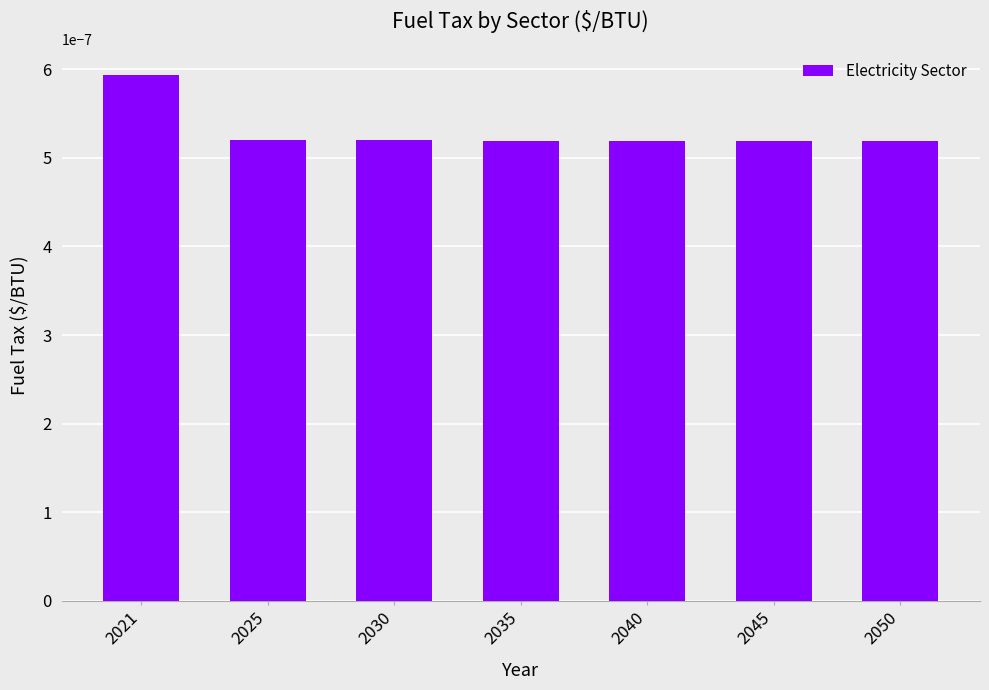

How many values are between 0 and 1?

7